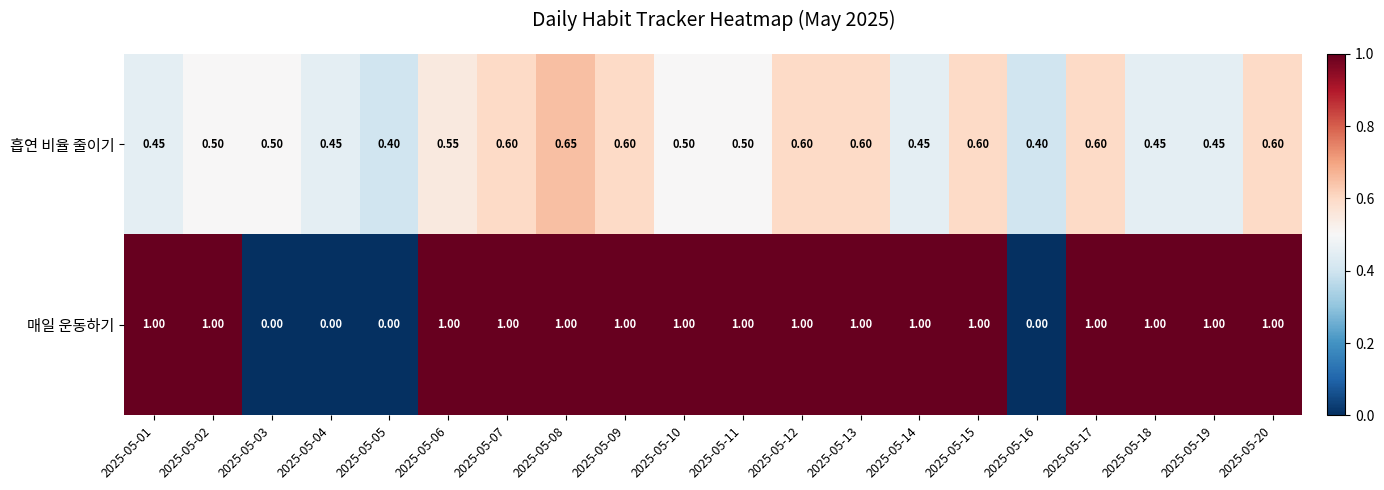

List the series in order of their overall mean, lowest first.

흡연 비율 줄이기, 매일 운동하기